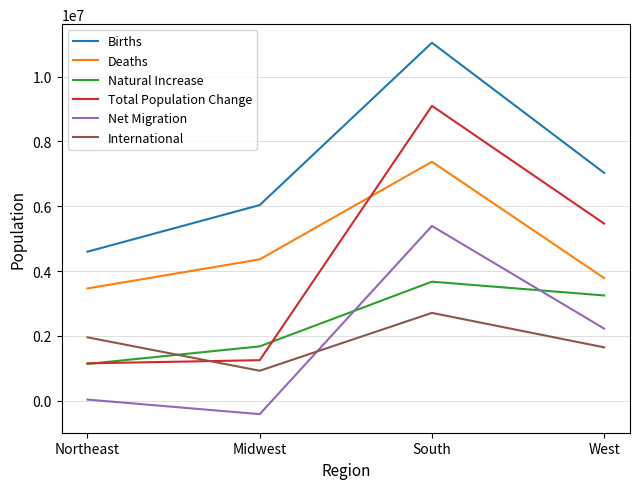

At which category is the sum across all series the highest?

South